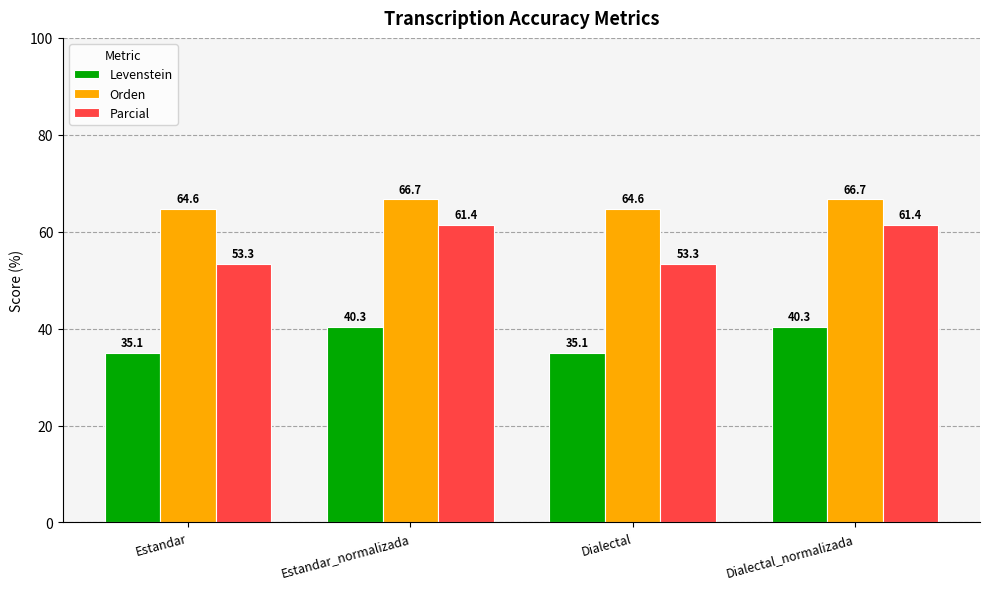

What is the value of the Orden bar at the 1st from the left?

64.6